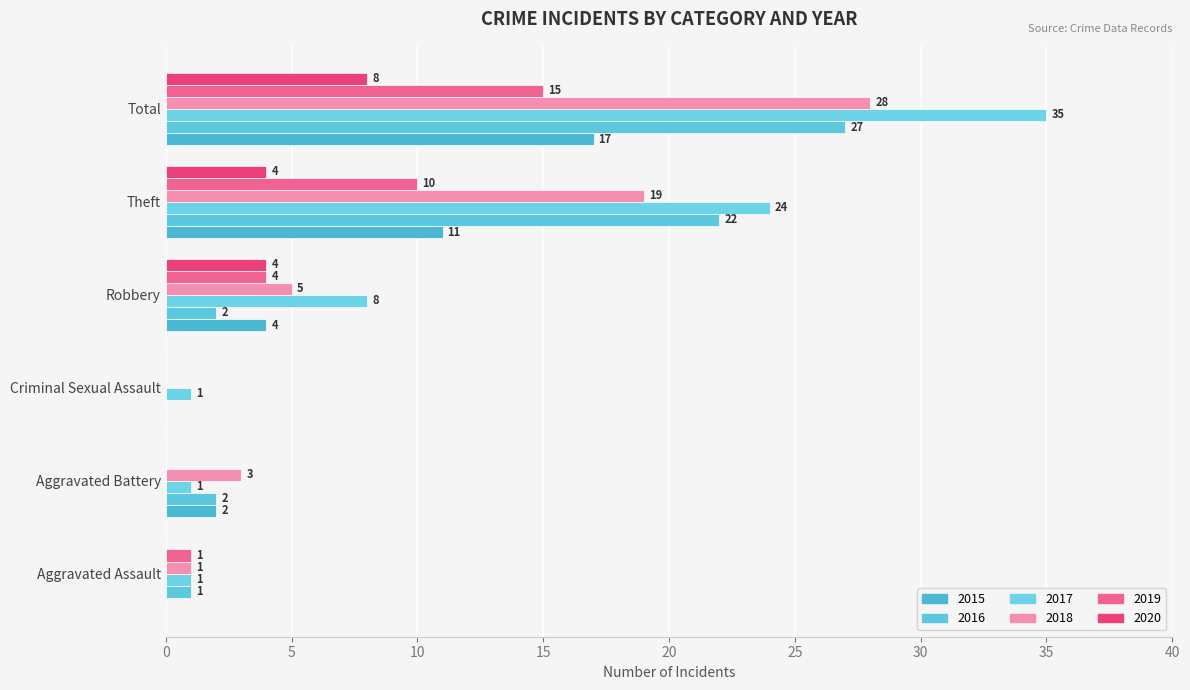

What are all the series names shown in the legend?

2015, 2016, 2017, 2018, 2019, 2020